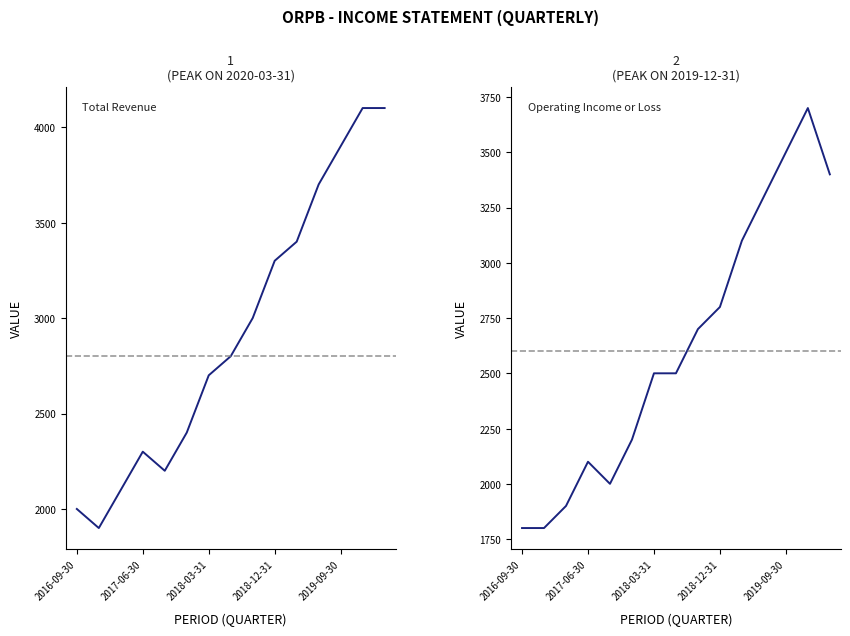

How many lines are shown in the chart?

2